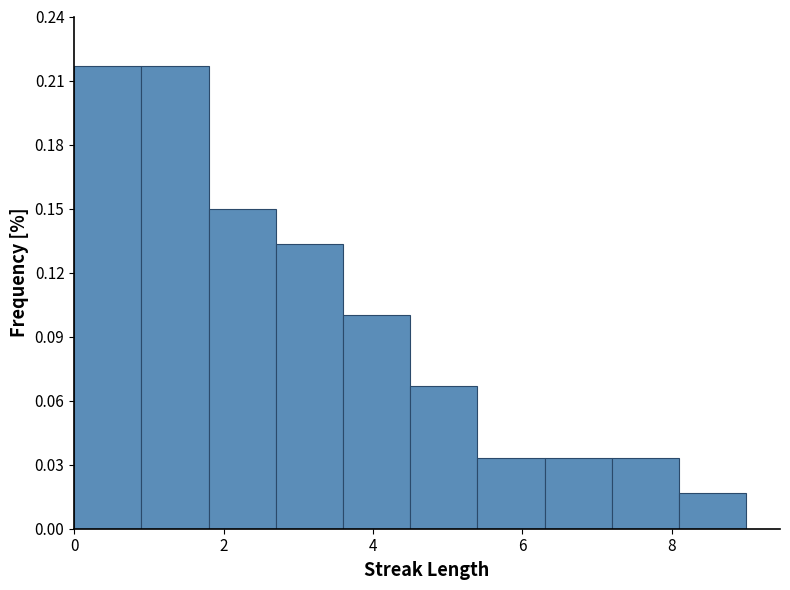

Reading left to right, list every bar in this chart as the range it spans on the x-axis followed by its height. Neither the bar edges nor the heights are printed on the chart, so give them approximately, as read against the axes.

0.0 to 0.9: 0.215
0.9 to 1.8: 0.215
1.8 to 2.7: 0.150
2.7 to 3.6: 0.135
3.6 to 4.5: 0.100
4.5 to 5.4: 0.065
5.4 to 6.3: 0.035
6.3 to 7.2: 0.035
7.2 to 8.1: 0.035
8.1 to 9.0: 0.015